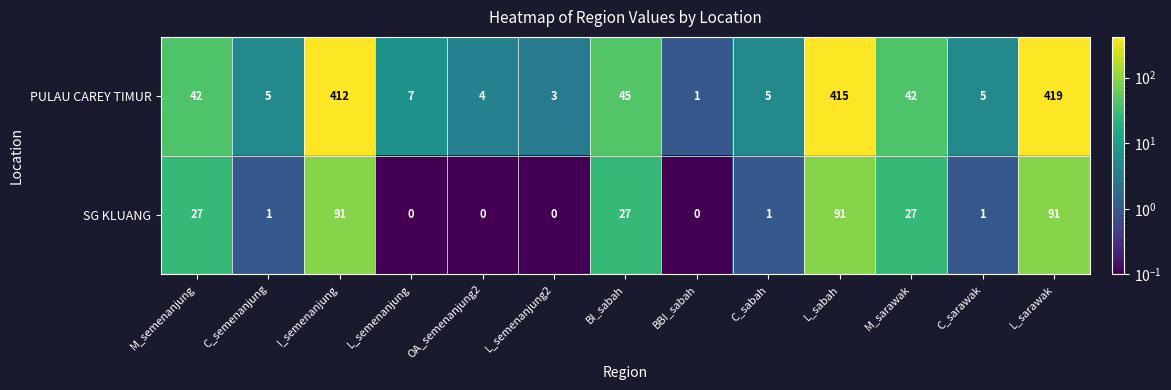

Between M_semenanjung and BI_sabah, which series saw the biggest shift?

PULAU CAREY TIMUR